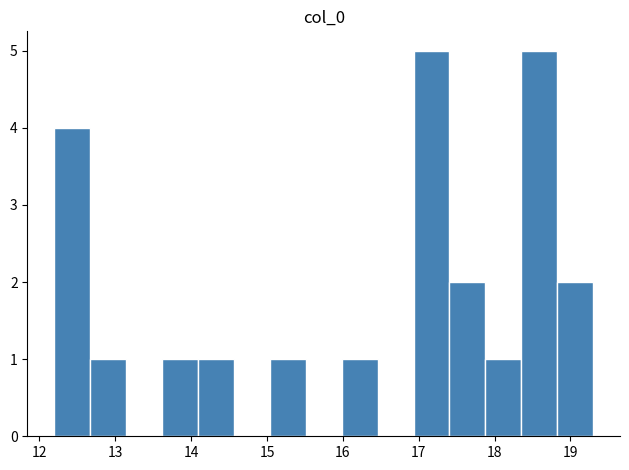

Reading left to right, list every bar in this chart as the range it spans on the x-axis followed by its height. Neither the bar edges nor the heights are printed on the chart, so give them approximately, as read against the axes.

12.2 to 12.7: 4
12.7 to 13.1: 1
13.1 to 13.6: 0
13.6 to 14.1: 1
14.1 to 14.6: 1
14.6 to 15.0: 0
15.0 to 15.5: 1
15.5 to 16.0: 0
16.0 to 16.5: 1
16.5 to 16.9: 0
16.9 to 17.4: 5
17.4 to 17.9: 2
17.9 to 18.4: 1
18.4 to 18.8: 5
18.8 to 19.3: 2